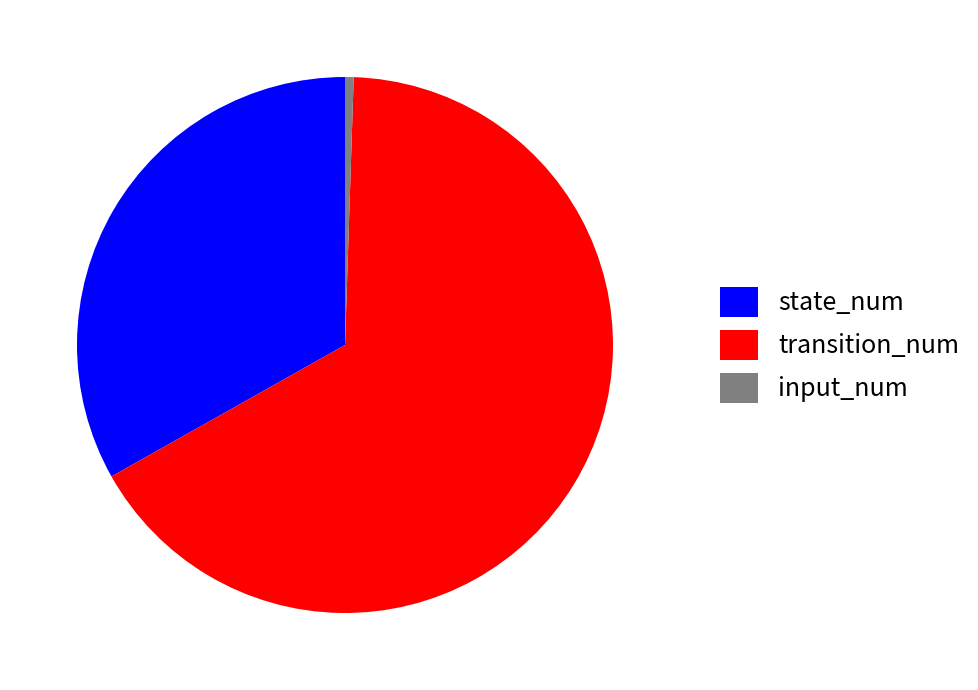

Which category has the smallest portion of the pie?

input_num